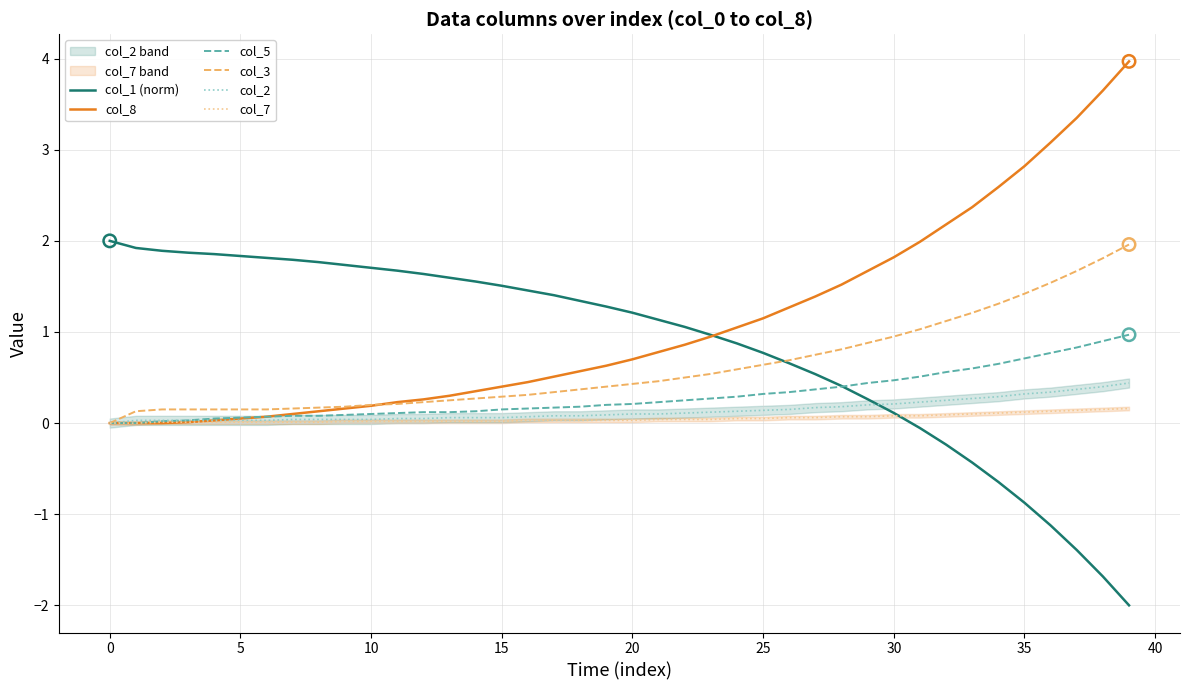

What are all the series names shown in the legend?

col_1 (norm), col_8, col_5, col_3, col_2, col_7